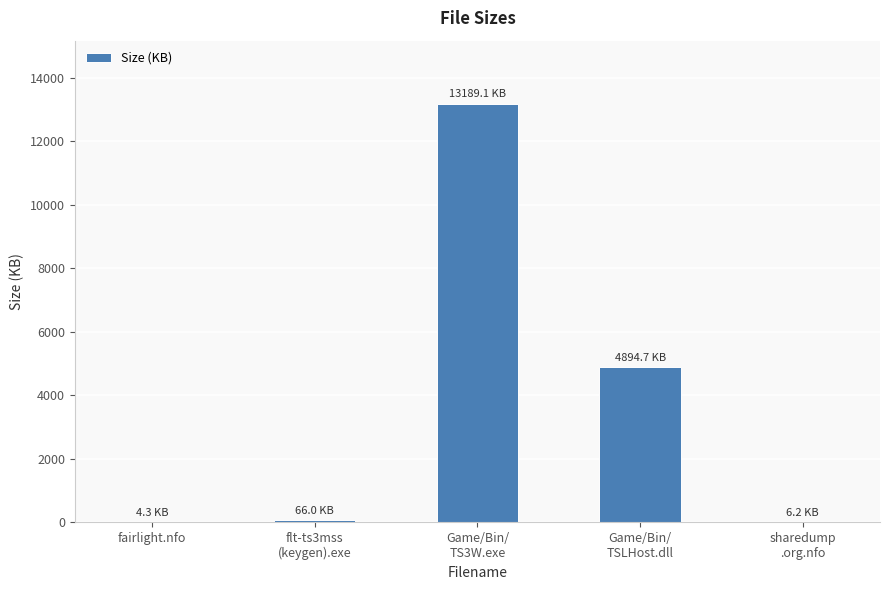

What is the sum of all values?

18160.3